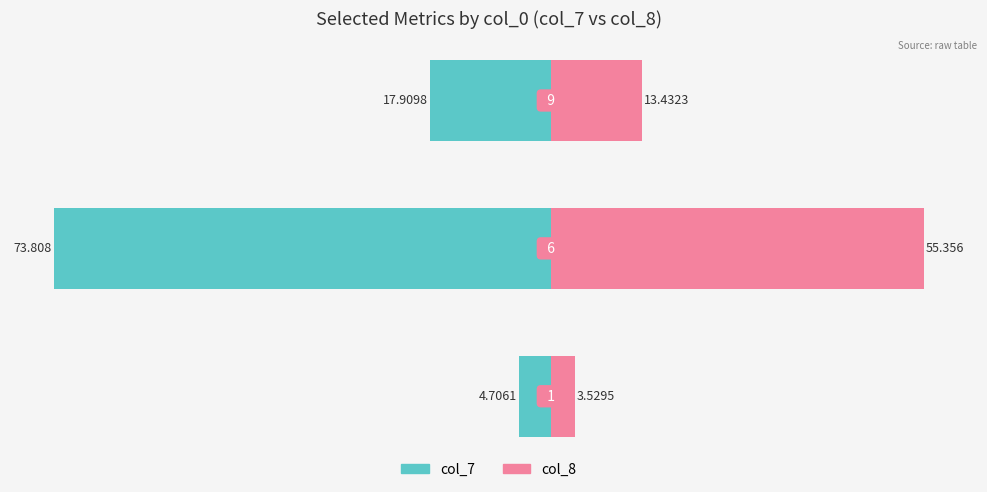

How many bars are there in total?

6